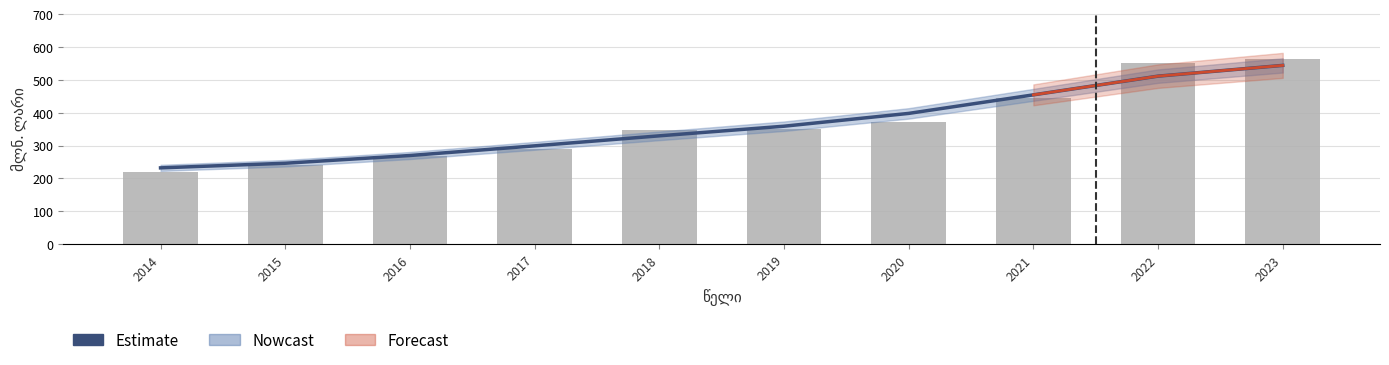

What is the change in value from 2019 to 2022?

+152.4